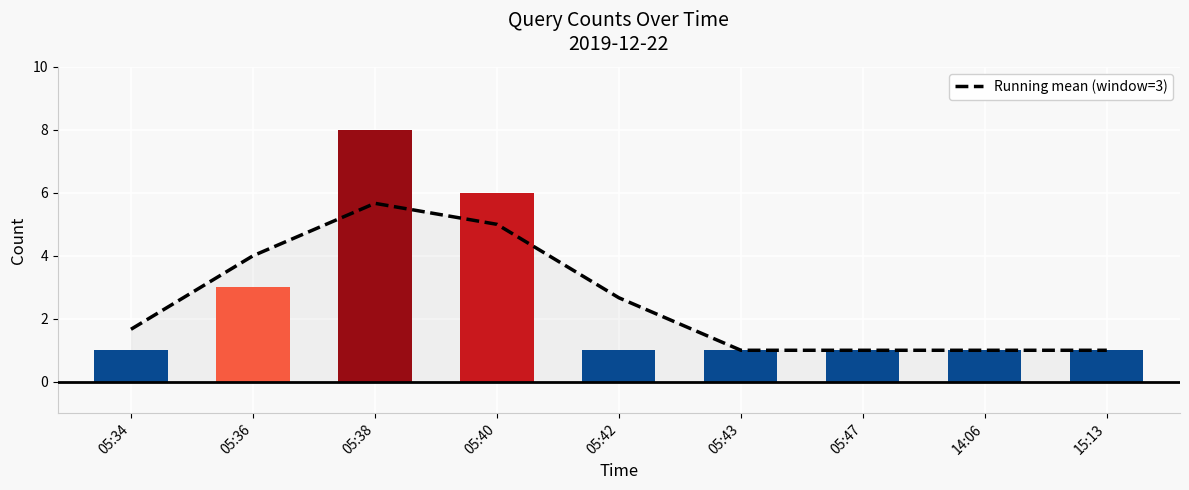

Count the values in the range 1 to 4.

7